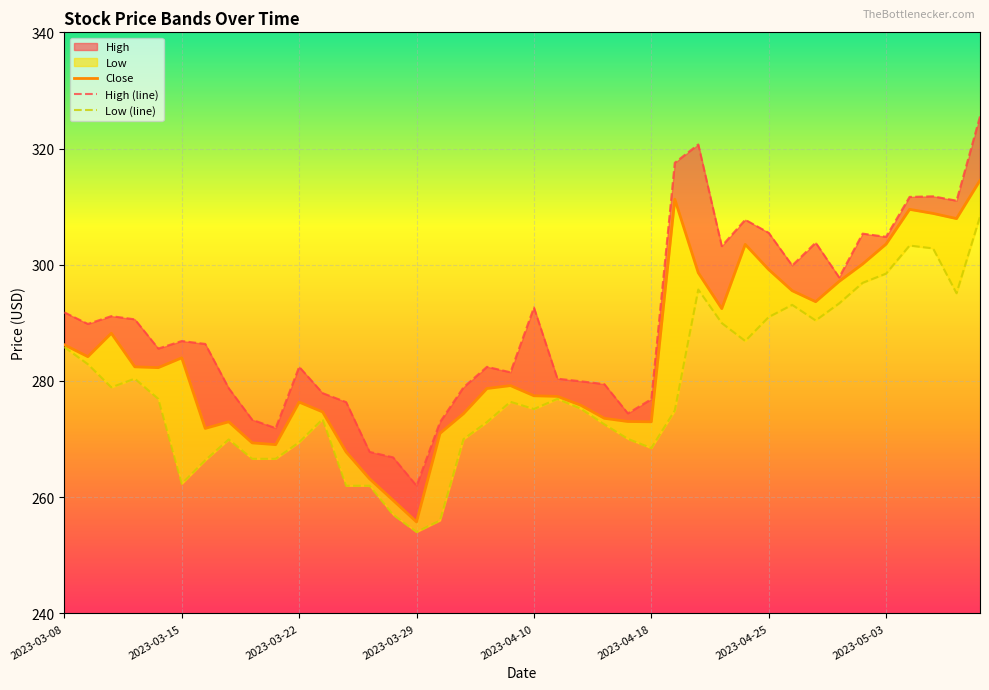

True or false: Low (line) and High (line) intersect in this chart.

False